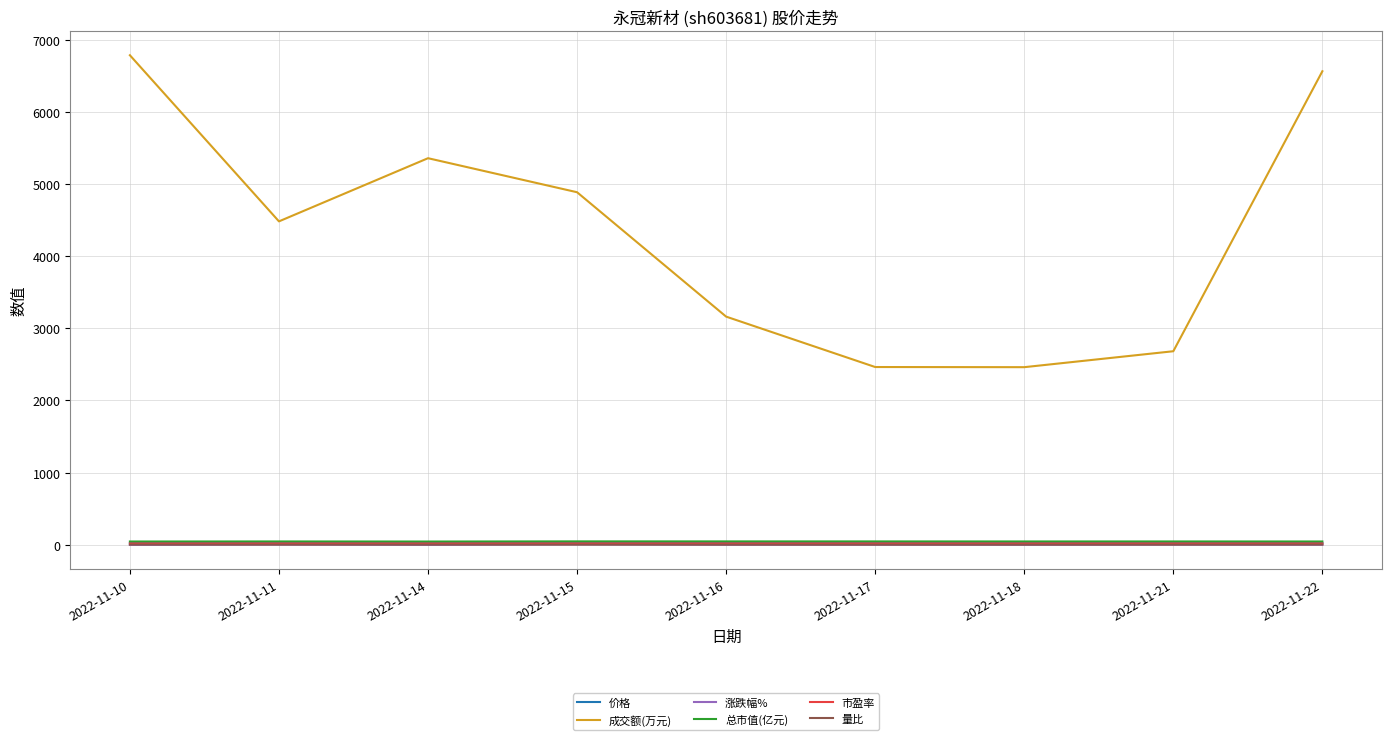

What is the difference between the maximum and minimum values in the 涨跌幅% series?

7.9